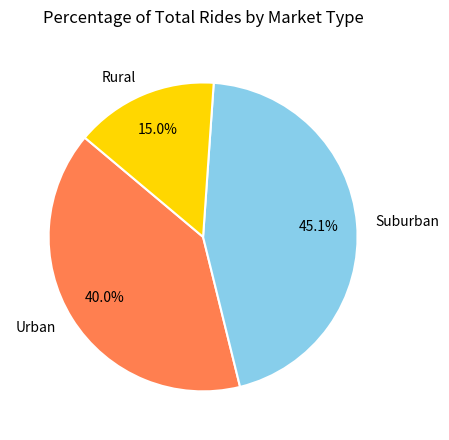

Between Urban and Suburban, which is larger?

Suburban